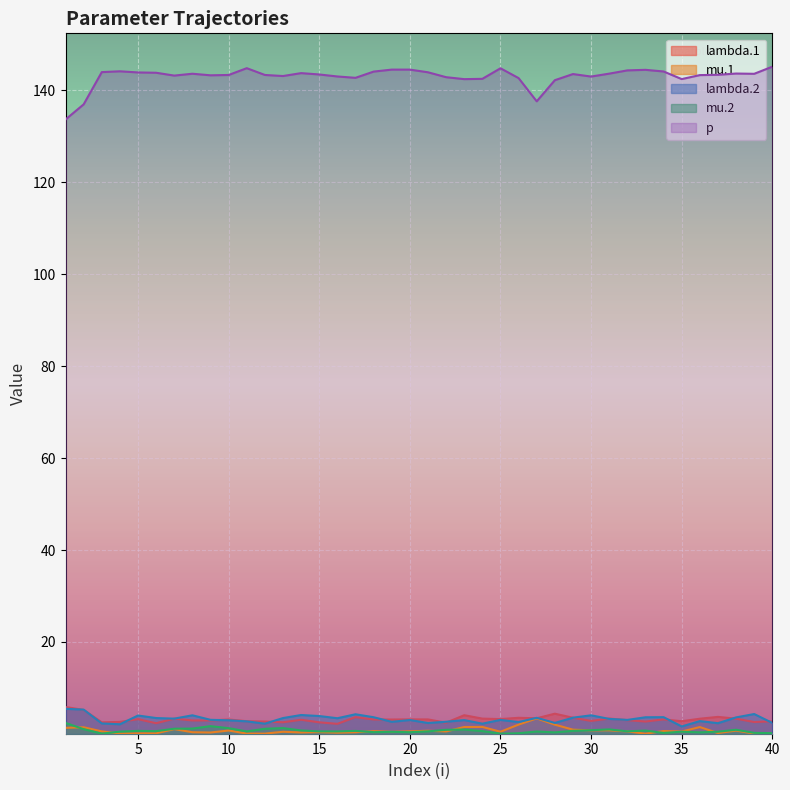

The value of lambda.1 at 22 is 3.2. True or false?

False